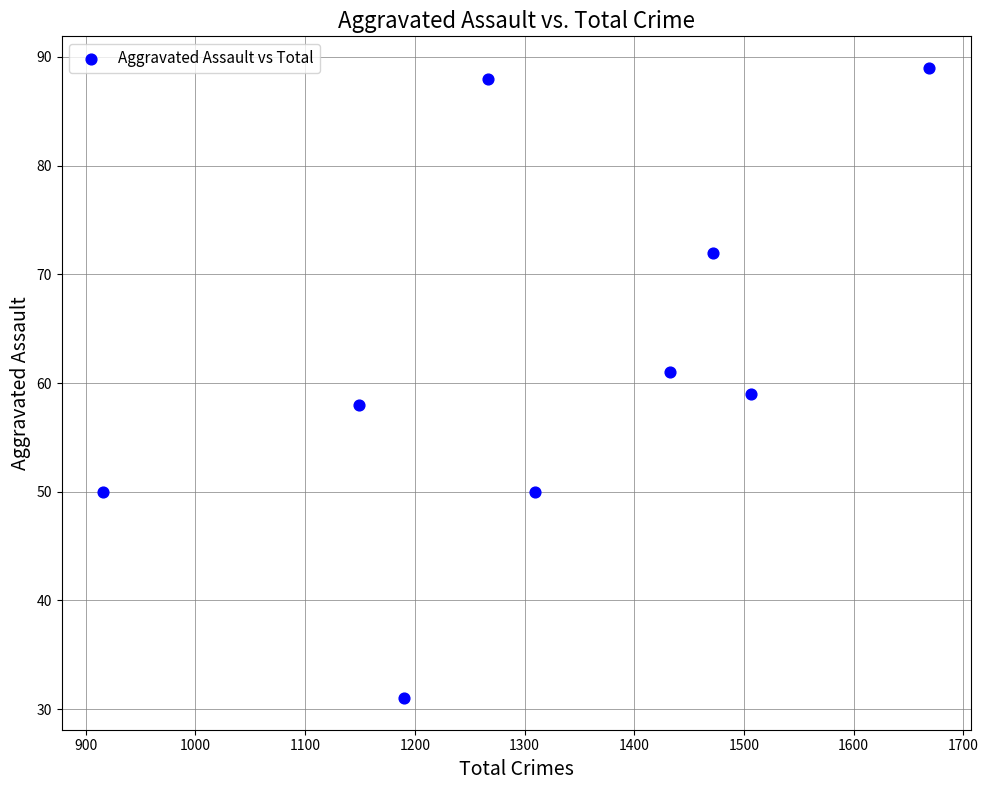

What is the range of Y values (max minus min)?

58